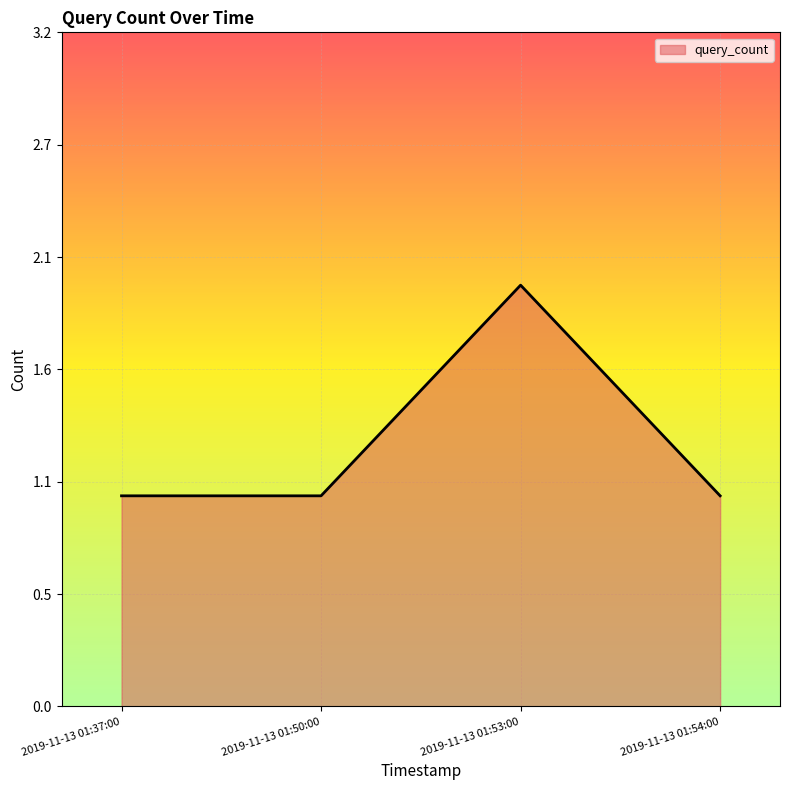

Between 2019-11-13 01:53:00 and 2019-11-13 01:50:00, which is larger?

2019-11-13 01:53:00